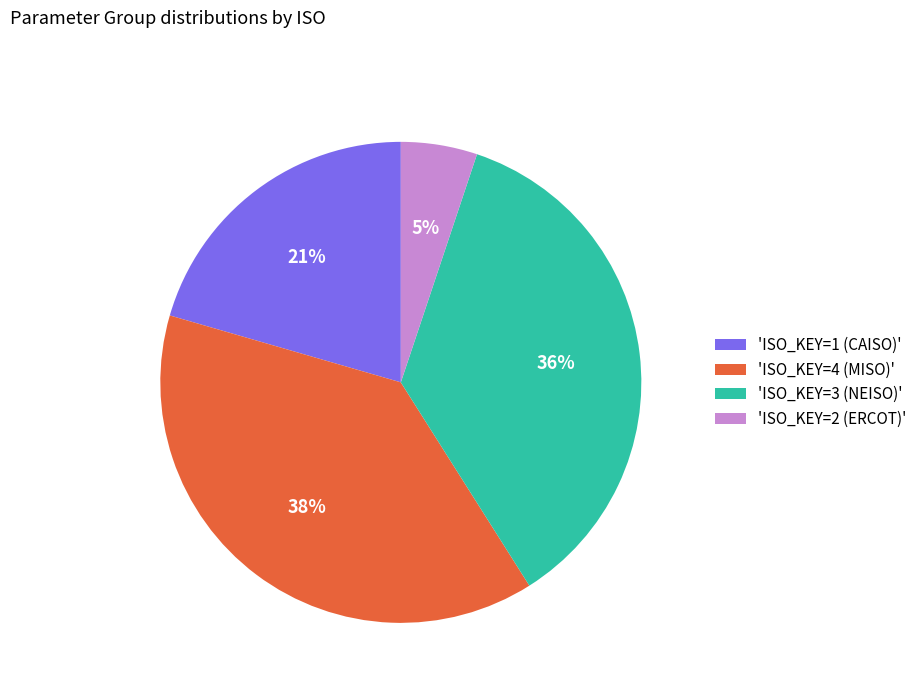

Is it true that 'ISO_KEY=3 (NEISO)' is 26% of the pie?

False